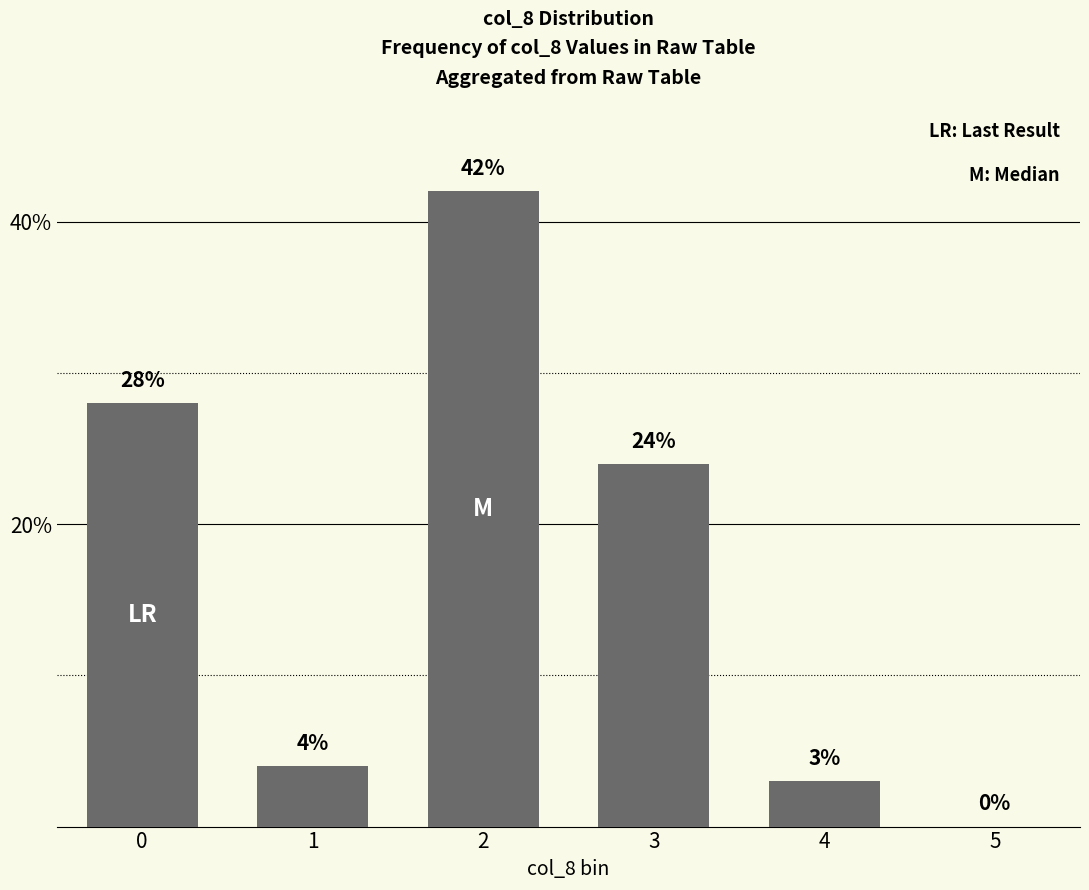

What is the average value?

17